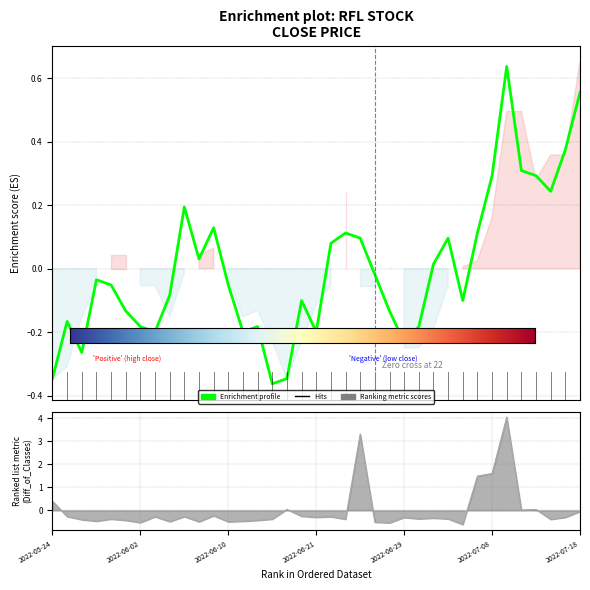

How many lines are shown in the chart?

2